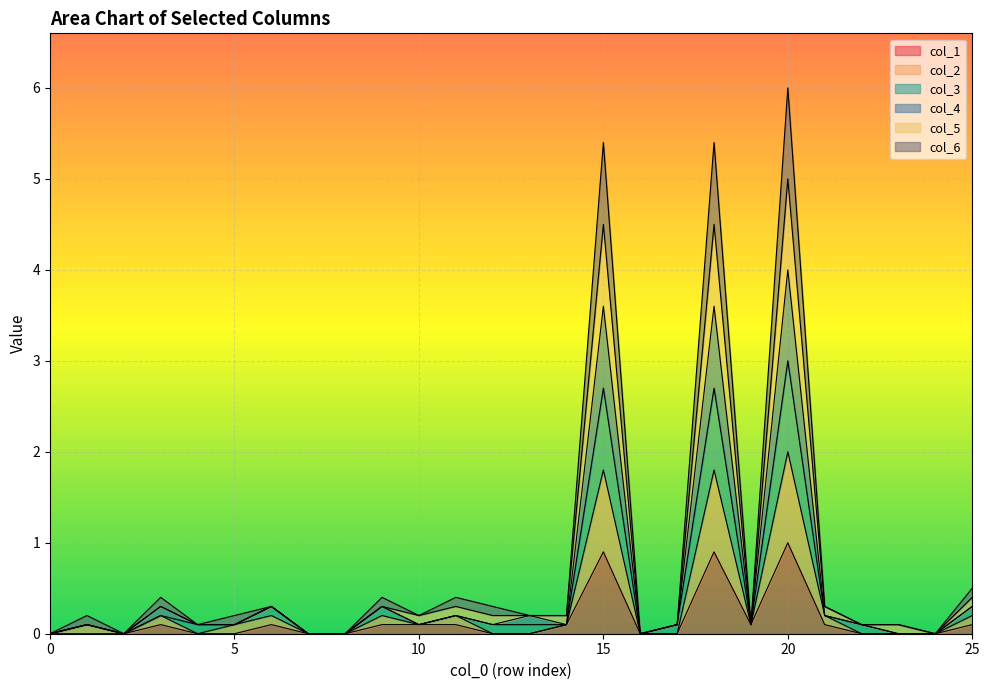

The col_1 series shows 0.4 at 20. True or false?

False